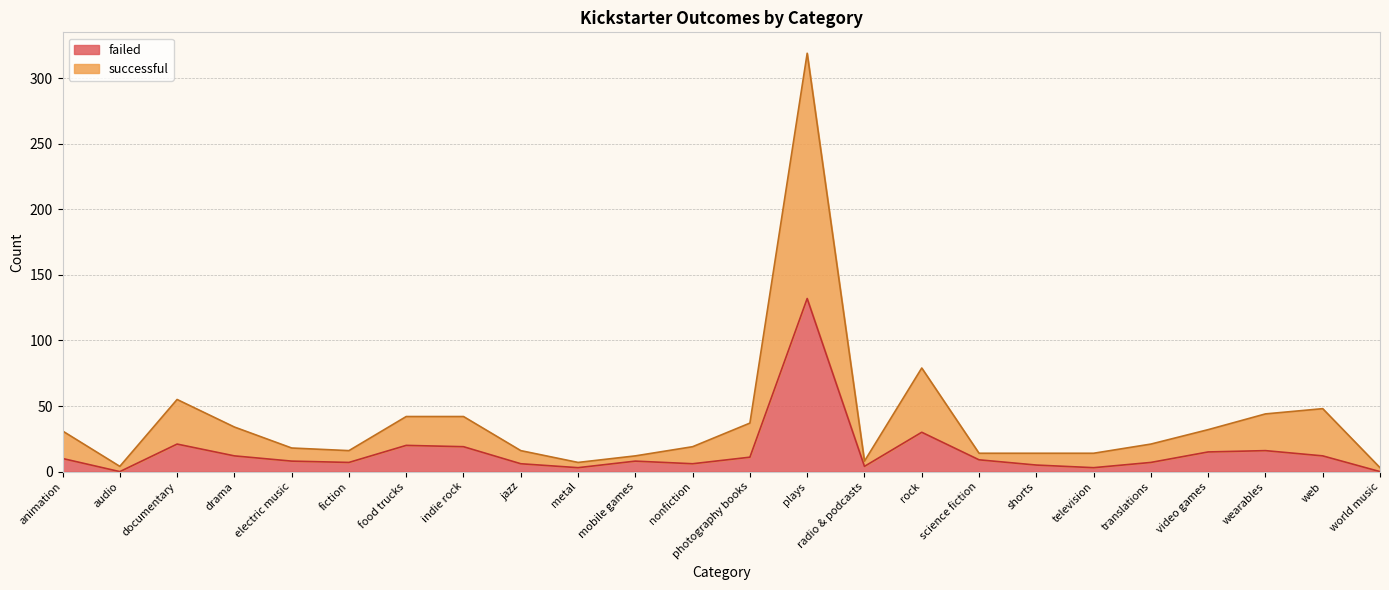

At which category does the chart reach its peak across all series?

plays